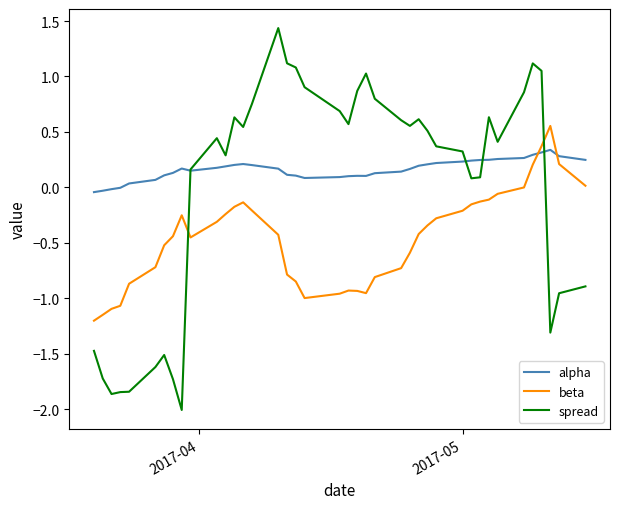

Which series has the largest range (max minus min)?

spread